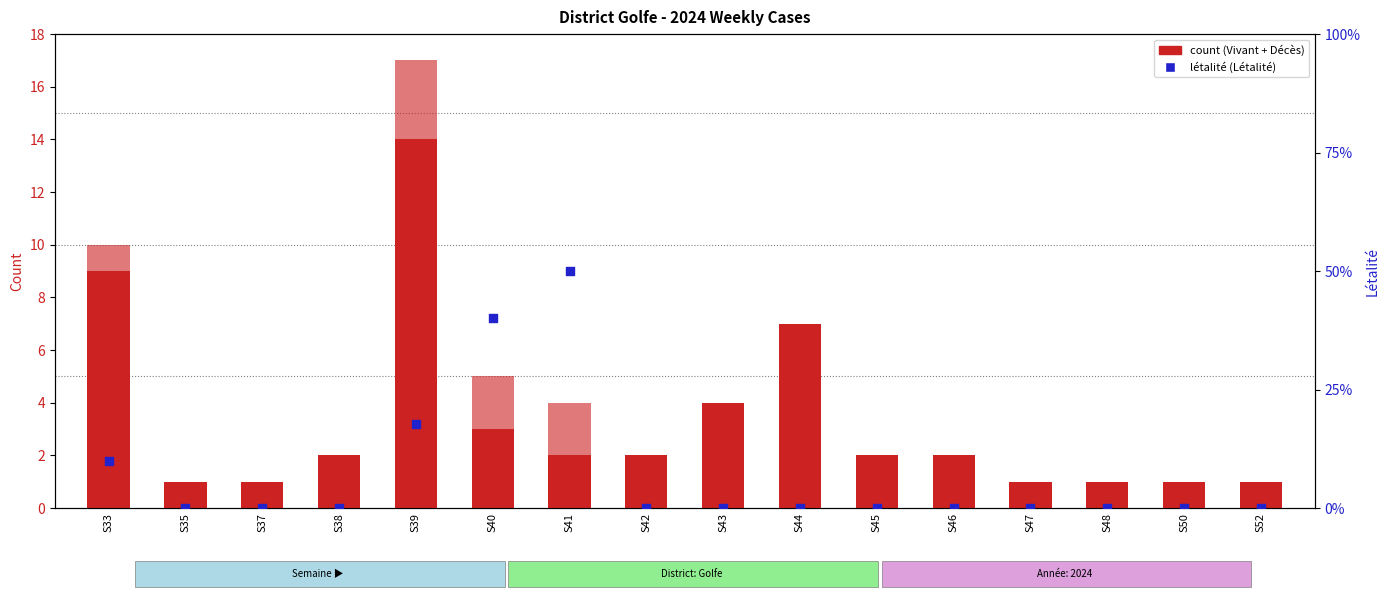

Which series reaches the maximum Y coordinate?

Vivant (count)